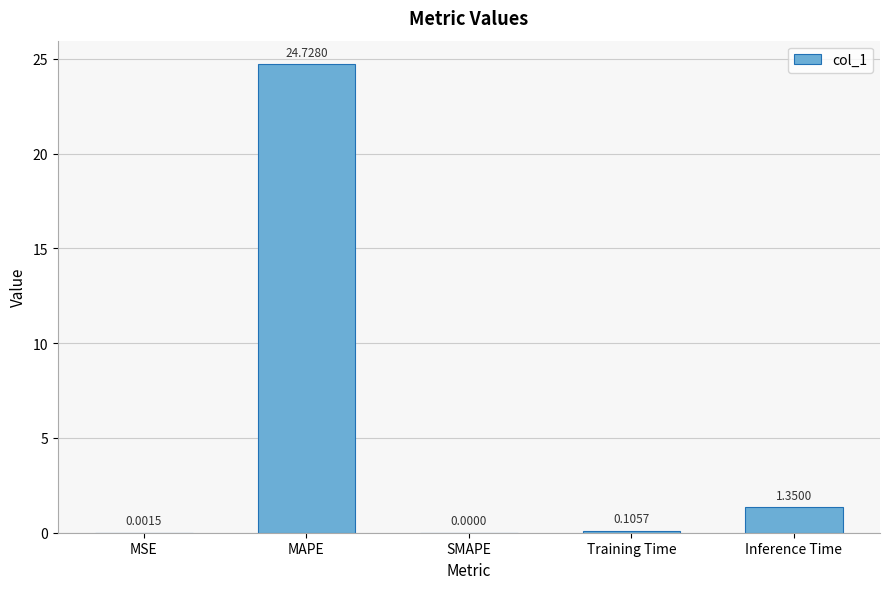

True or false: the data shows 9.3 at SMAPE.

False